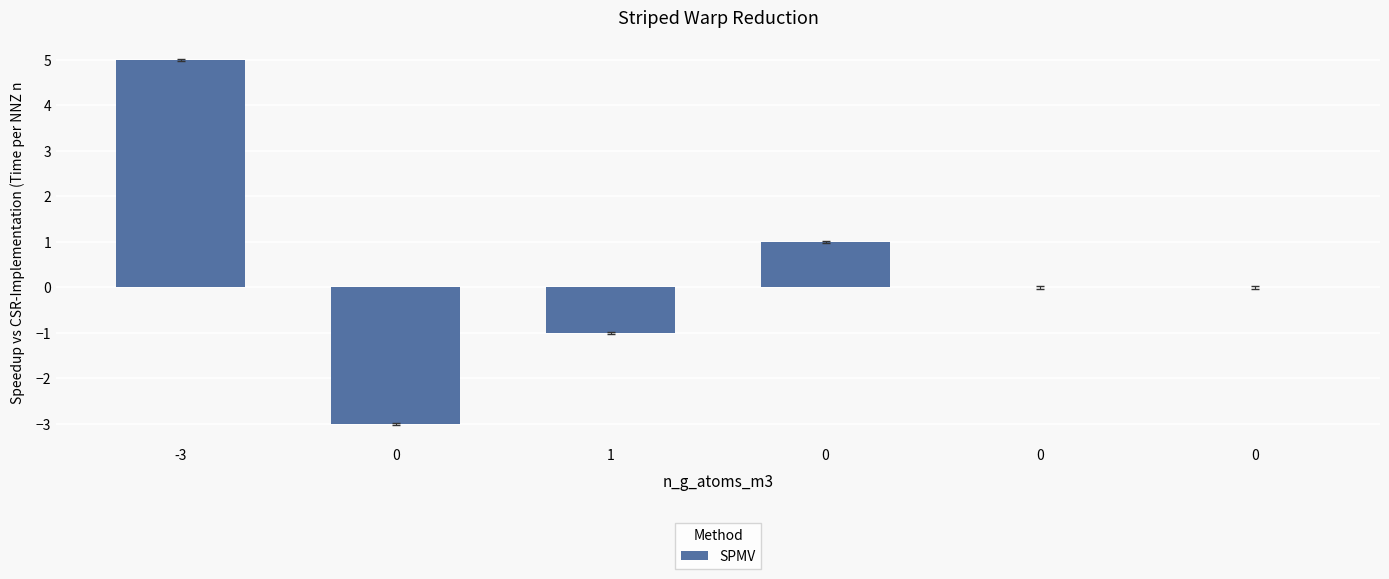

Does the chart contain stacked bars?

No